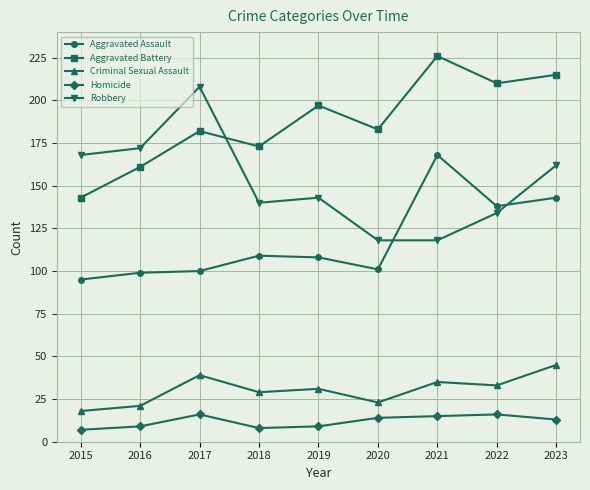

True or false: Aggravated Assault and Criminal Sexual Assault intersect in this chart.

False